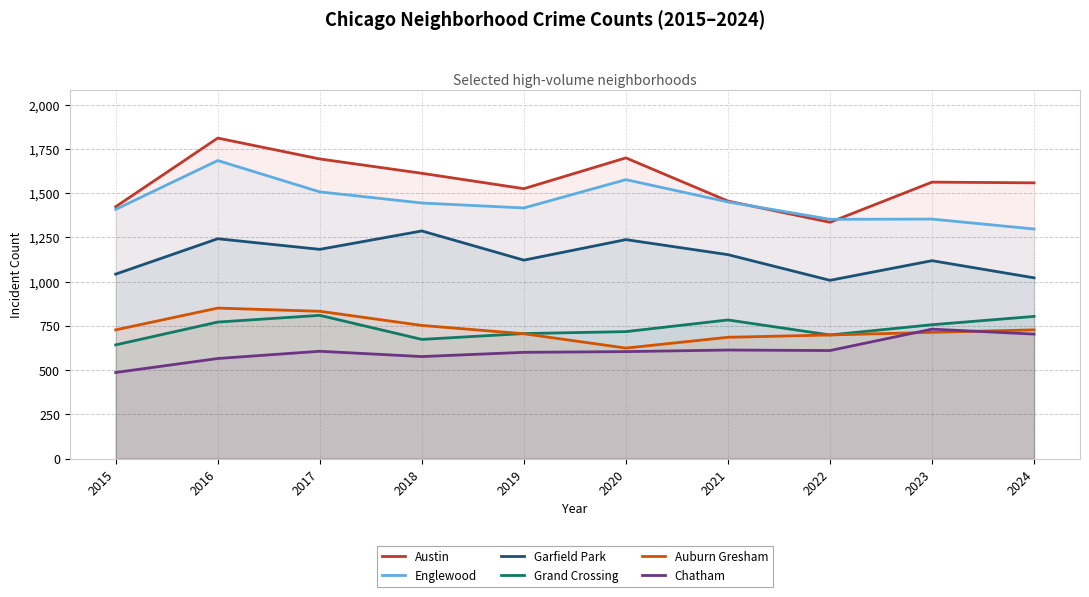

Where is the first local maximum for Auburn Gresham?

2016